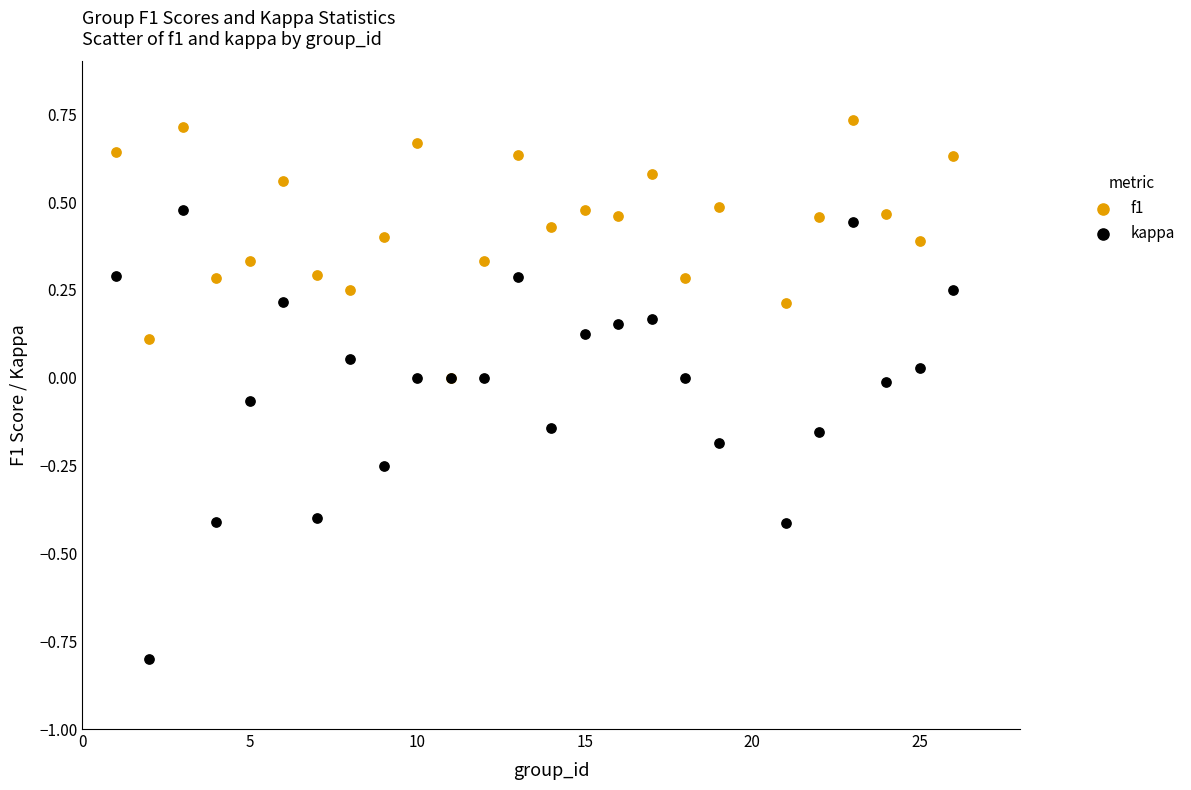

What are all the series names shown in the legend?

f1, kappa